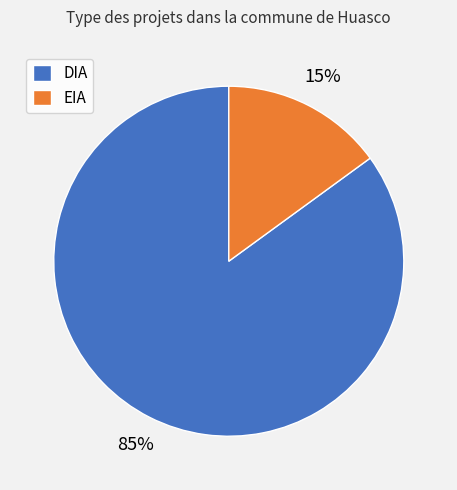

Does any single category account for the majority?

Yes